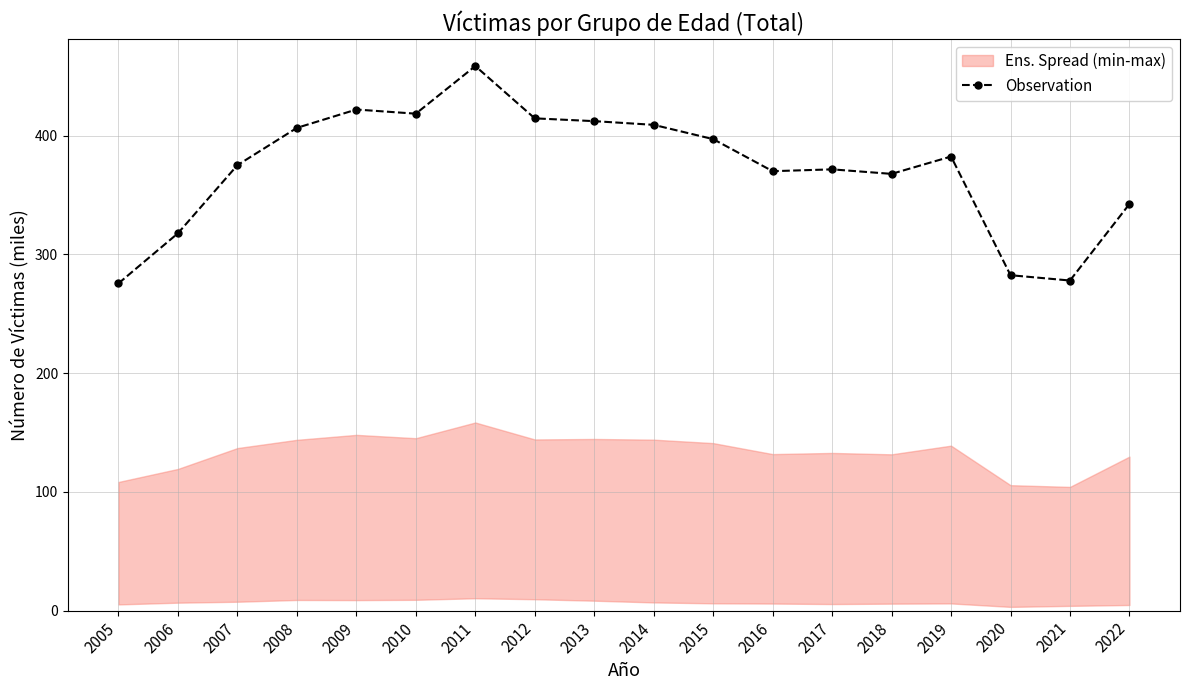

How many data points are above 382?

9